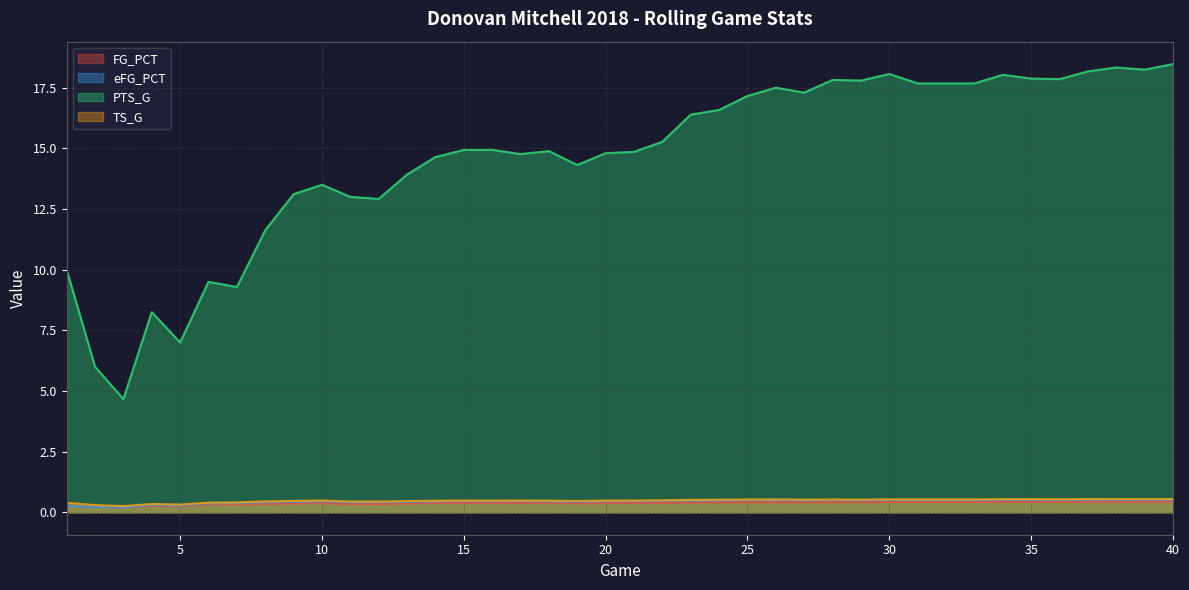

The value of FG_PCT at 20 is 0.4. True or false?

True